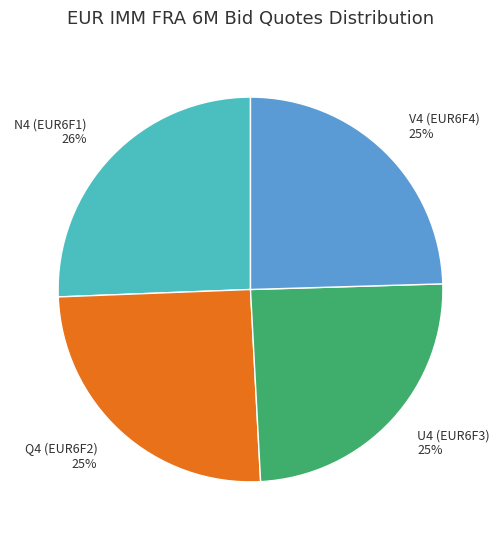

True or false: N4 (EUR6F1) accounts for 11% of the total.

False